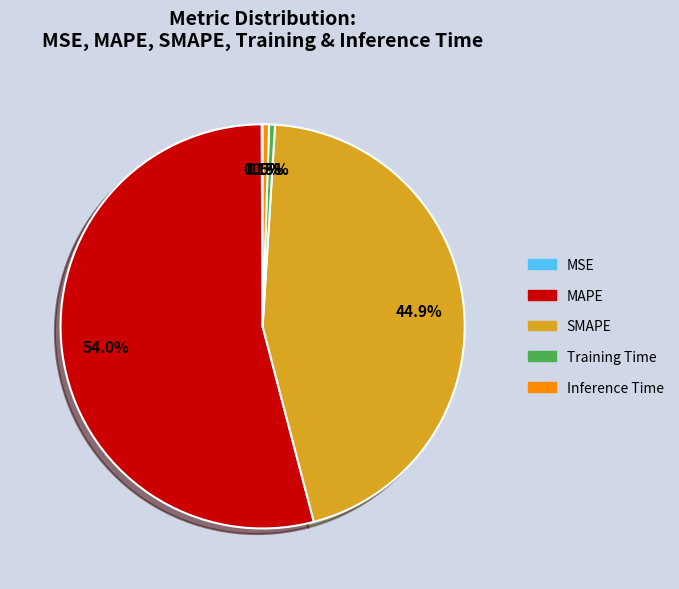

Combined, what portion of the pie is Inference Time and MAPE?

54.5%